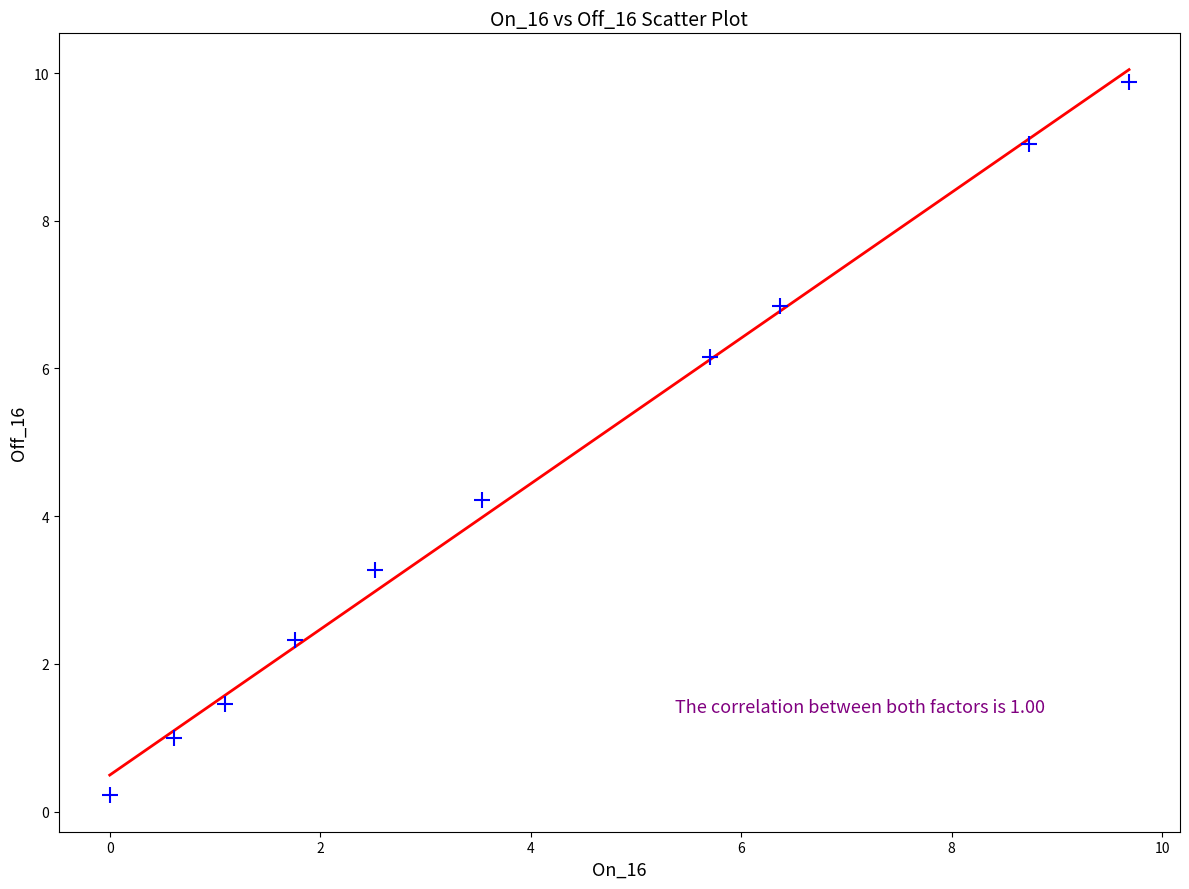

What Y value in the scatter plot is closest to 5?

4.2